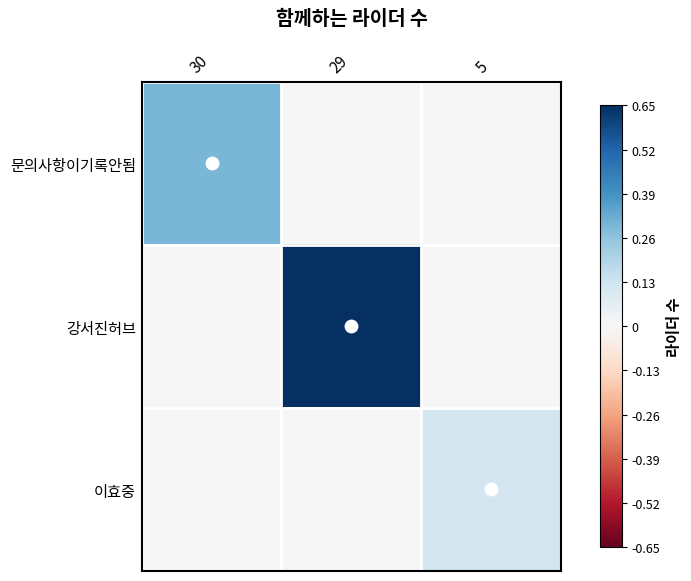

List the series in order of their overall mean, highest first.

강서진허브, 문의사항이기록안됨, 이효중